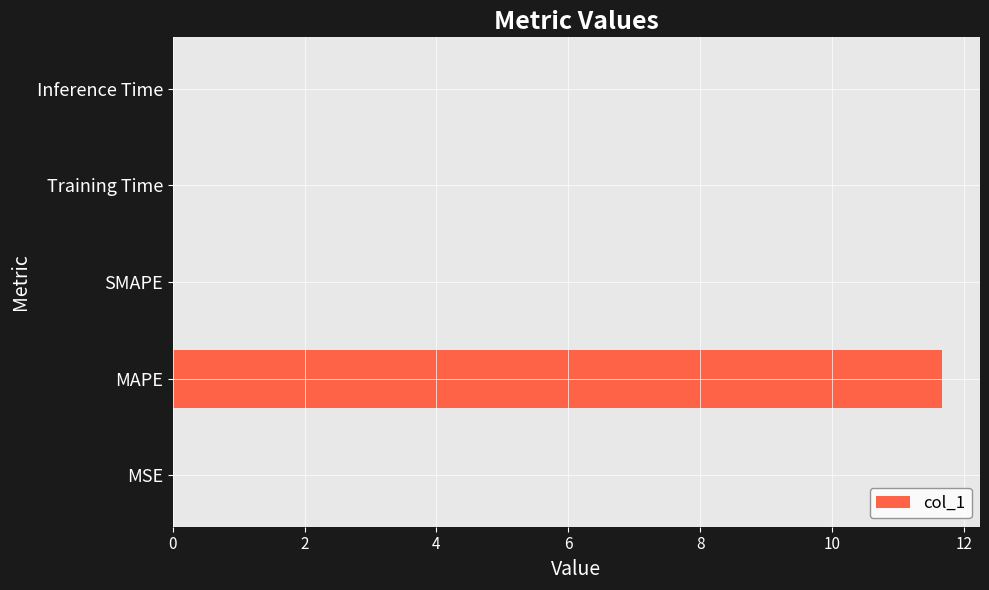

What is the greatest value displayed?

11.7